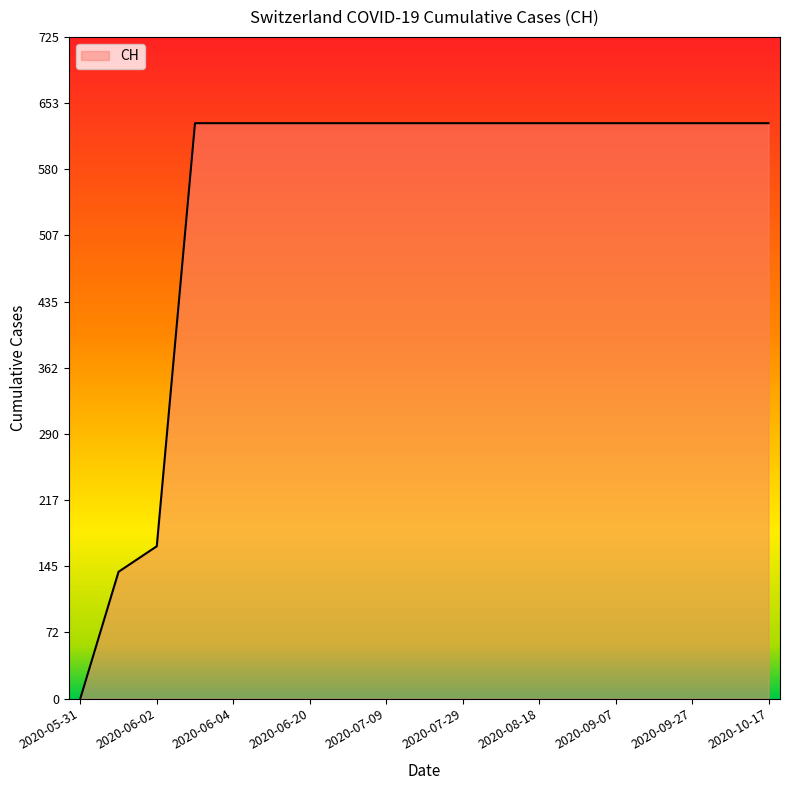

Reading right to left, extract all data points from this chart.

631	631	631	631	631	631	631	631	631	631	631	631	631	631	631	631	167	139	0